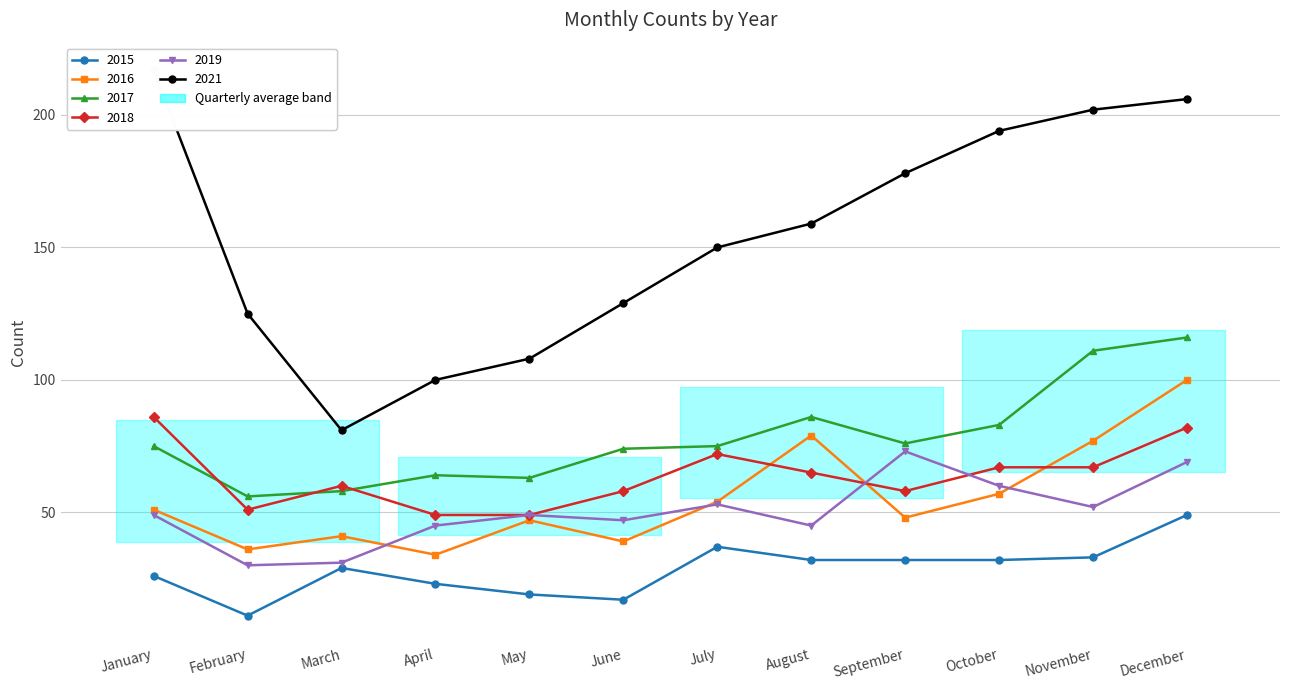

Between which two adjacent categories do 2016 and 2018 first intersect?

July and August